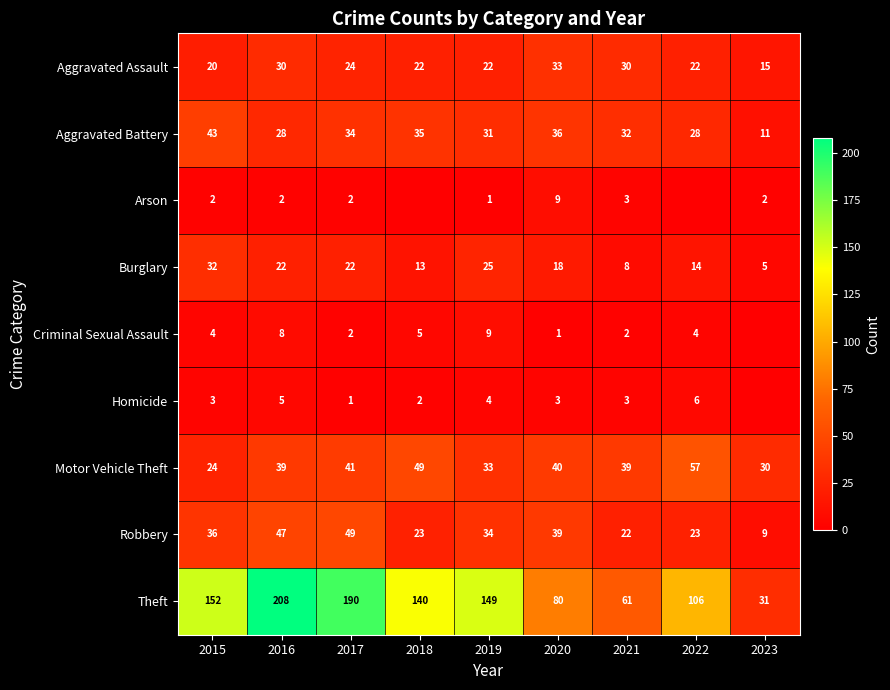

At which label is Theft closest to 119?

2022